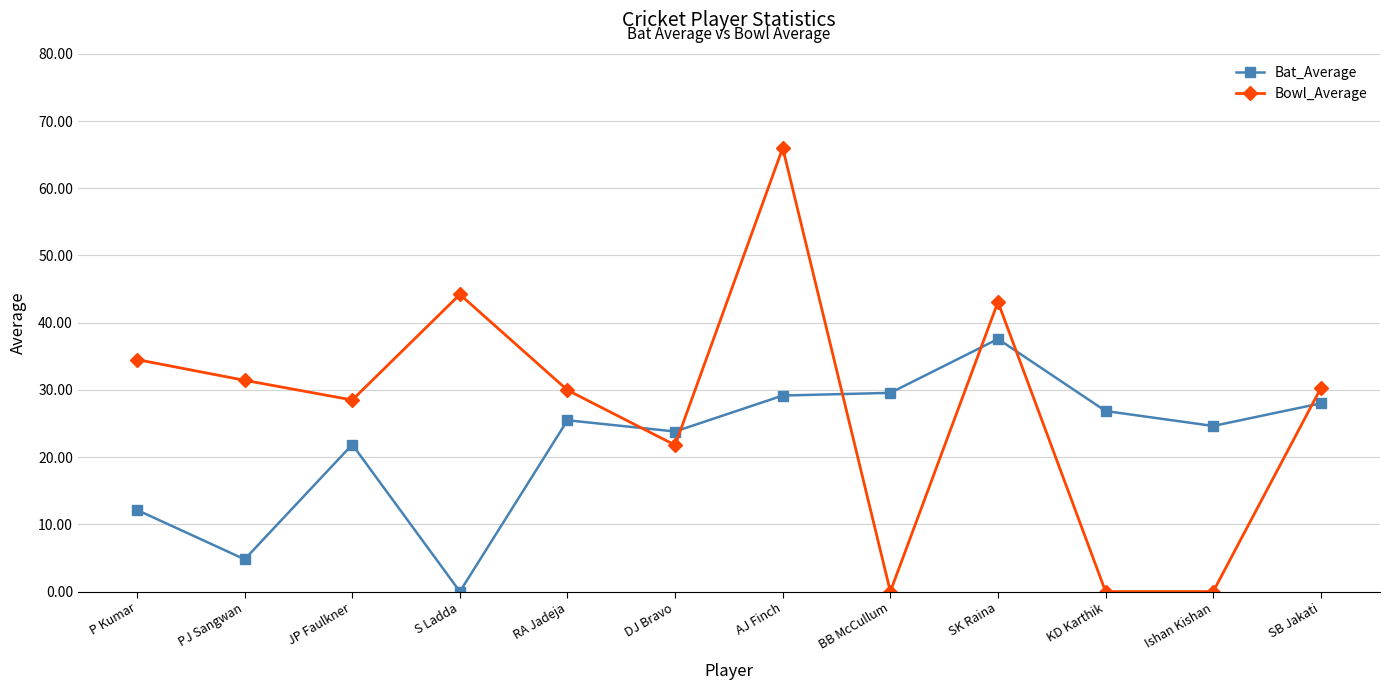

The Bat_Average series shows 29.2 at AJ Finch. True or false?

True